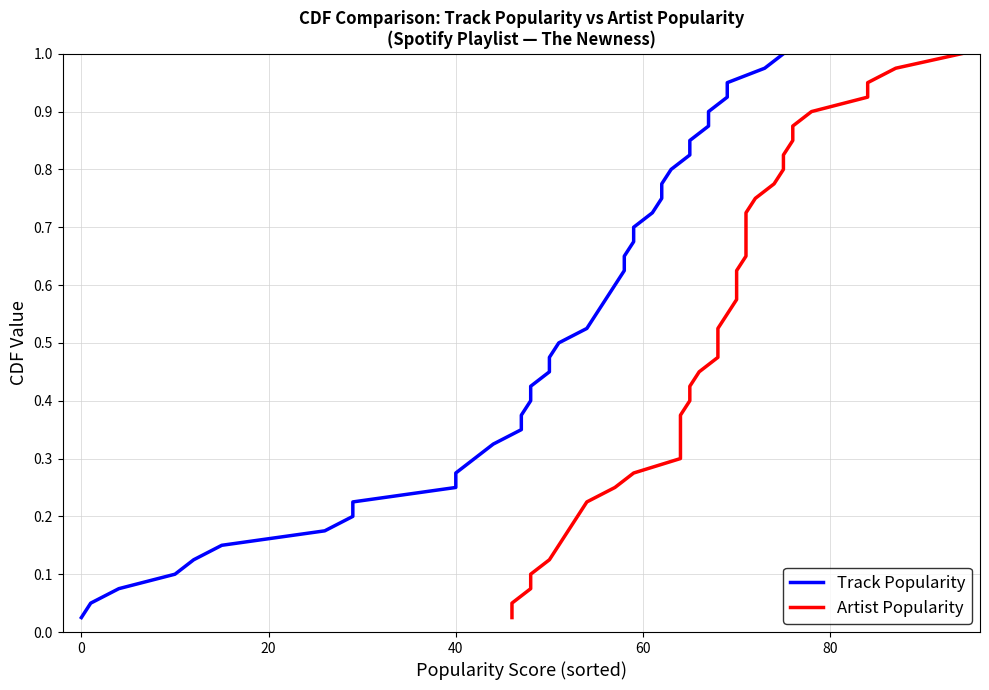

The value of Artist Popularity at 26 is 0.3. True or false?

False